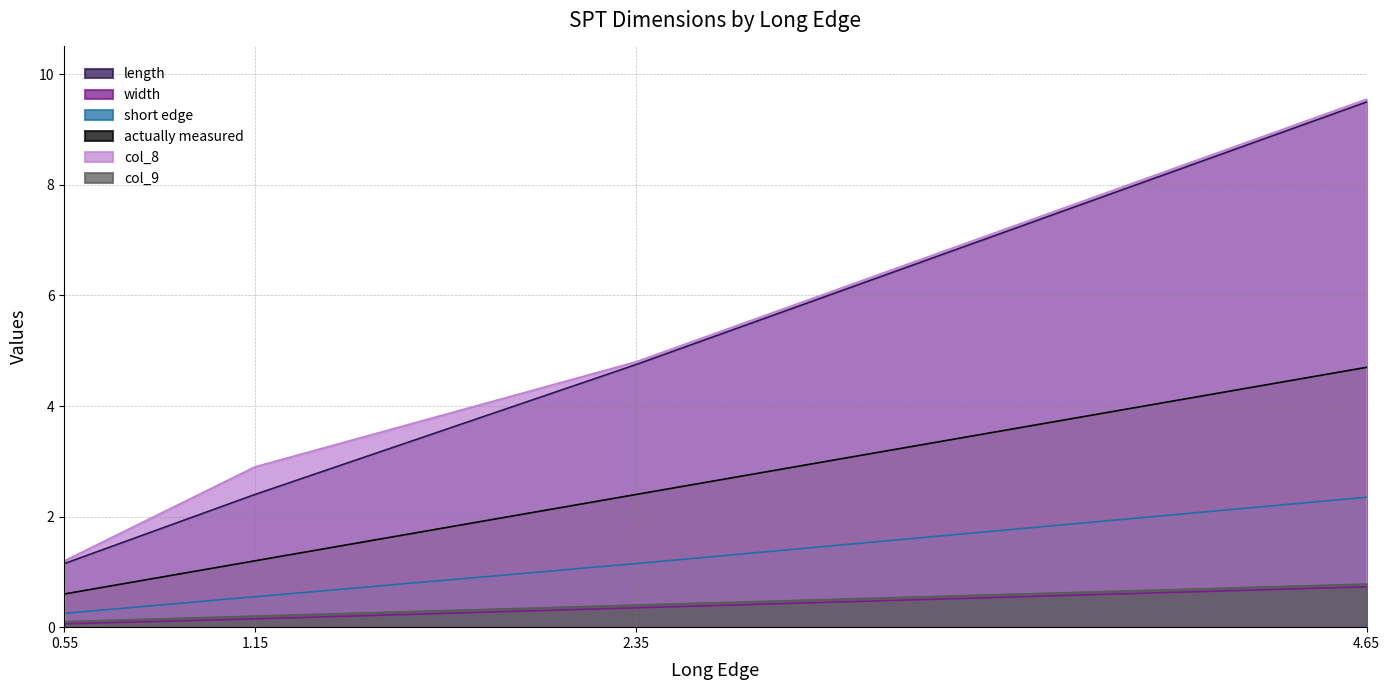

Rank the categories by length value from highest to lowest.

4.65, 2.35, 1.15, 0.55